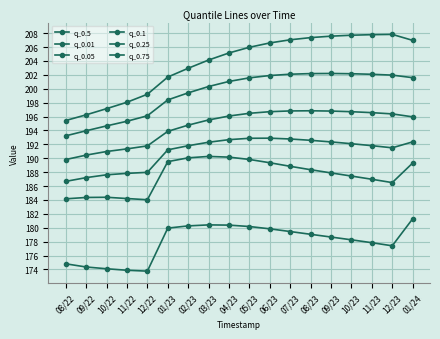

How many lines are shown in the chart?

6